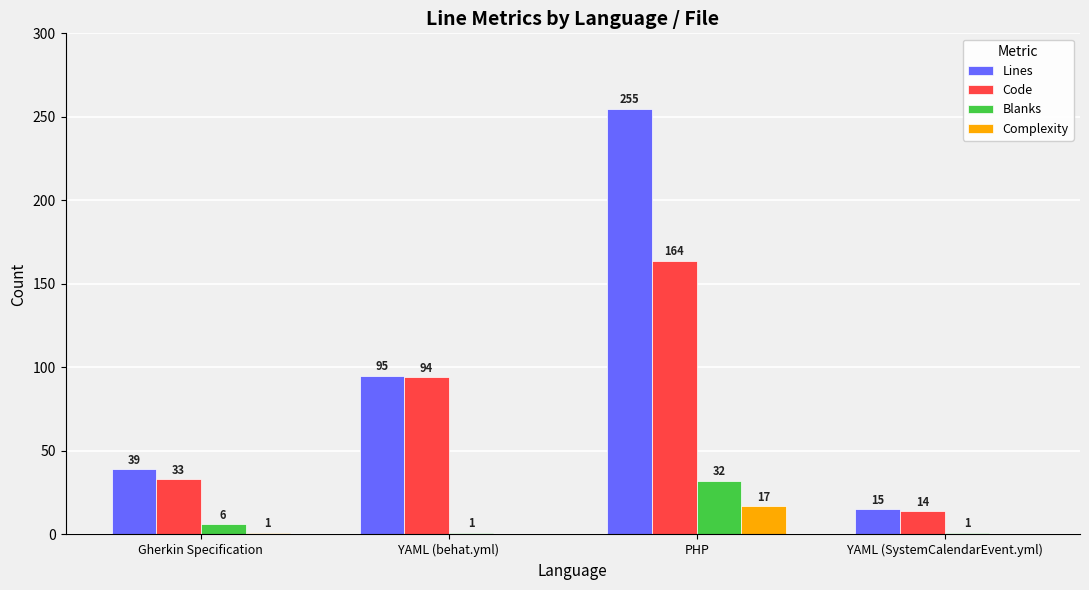

Where is Lines nearest to the value 135?

YAML (behat.yml)